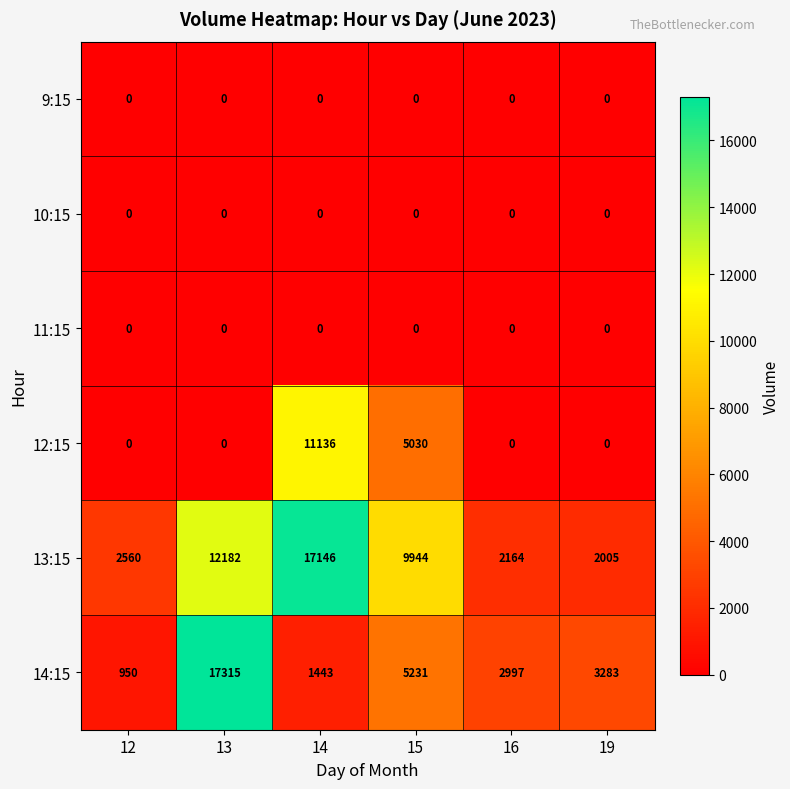

What is the total value across all series at 19?

5288